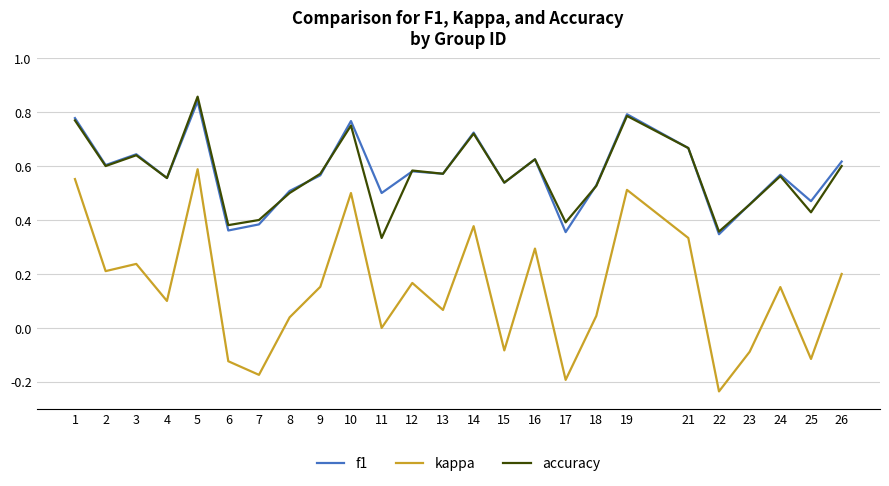

At which label does kappa reach its peak?

5